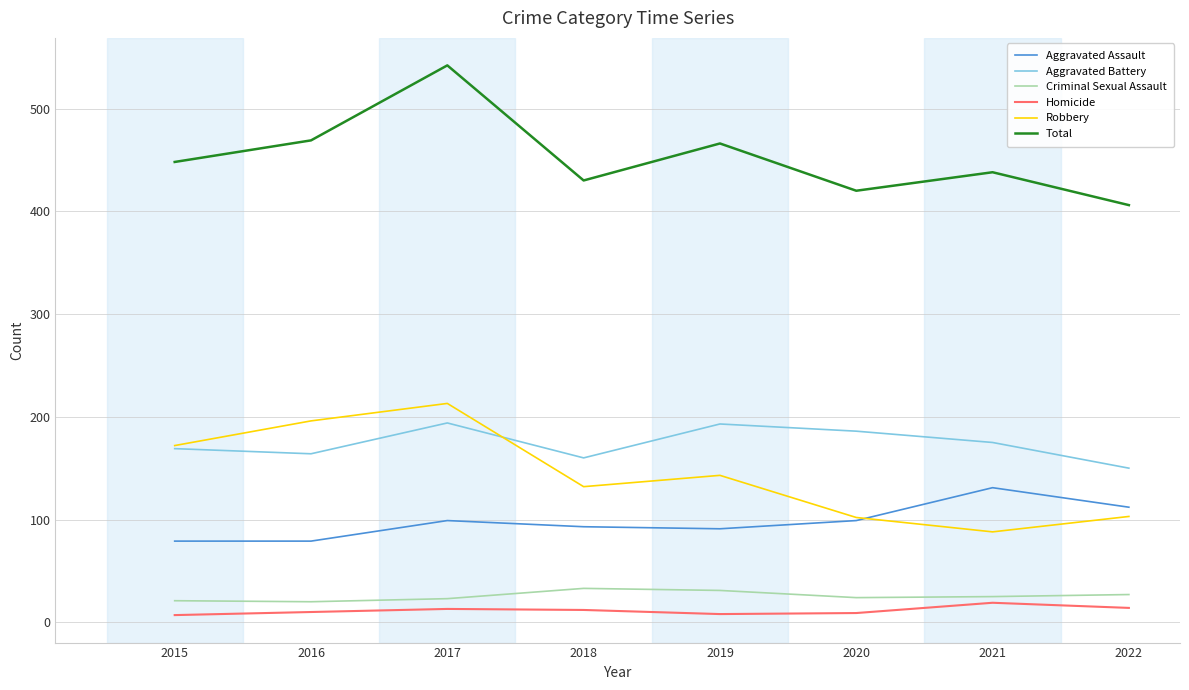

Read the Homicide value at 2015, to the nearest 5.

5